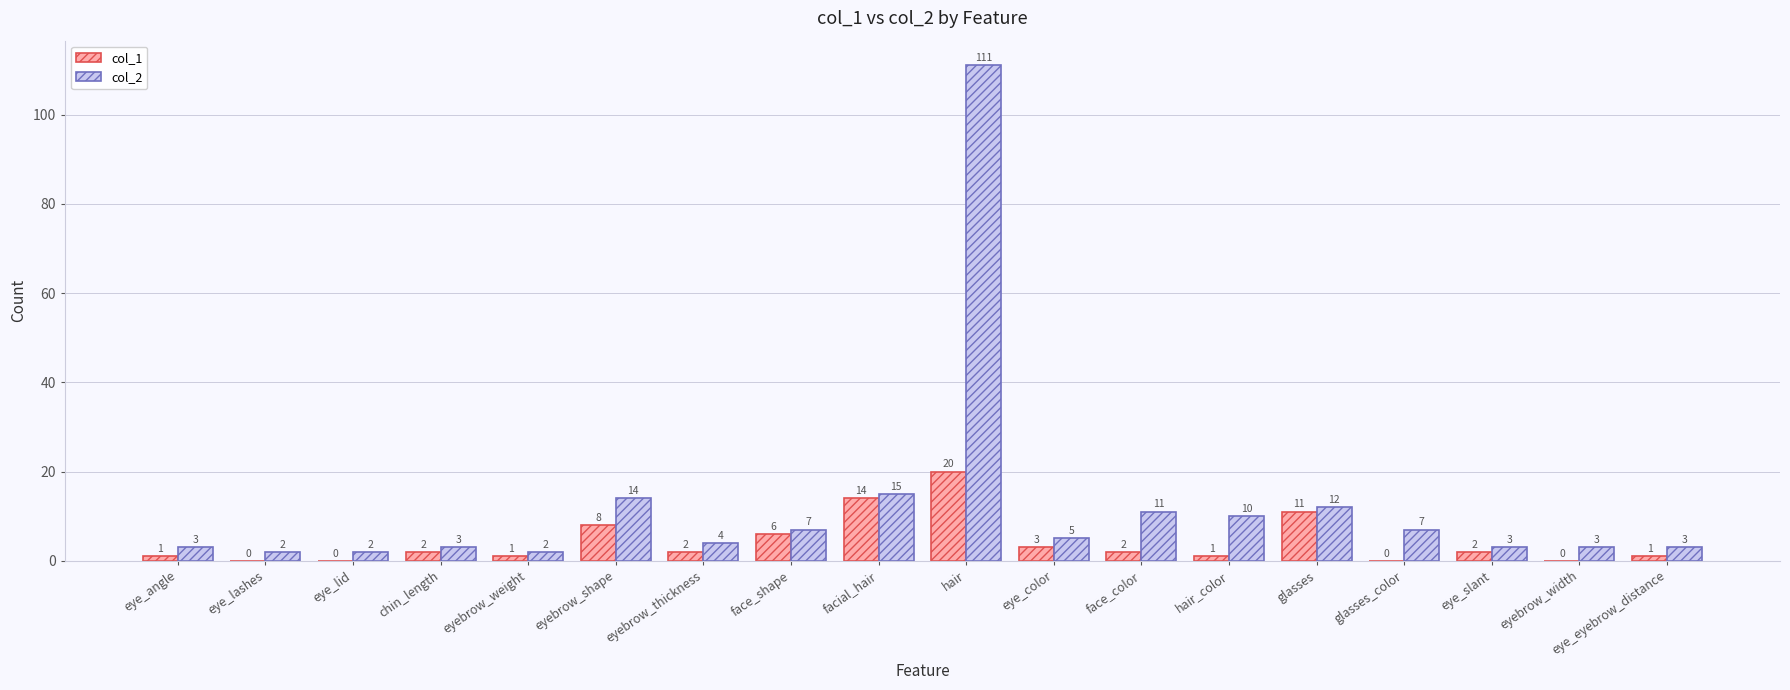

At which label is col_1 closest to 10?

glasses